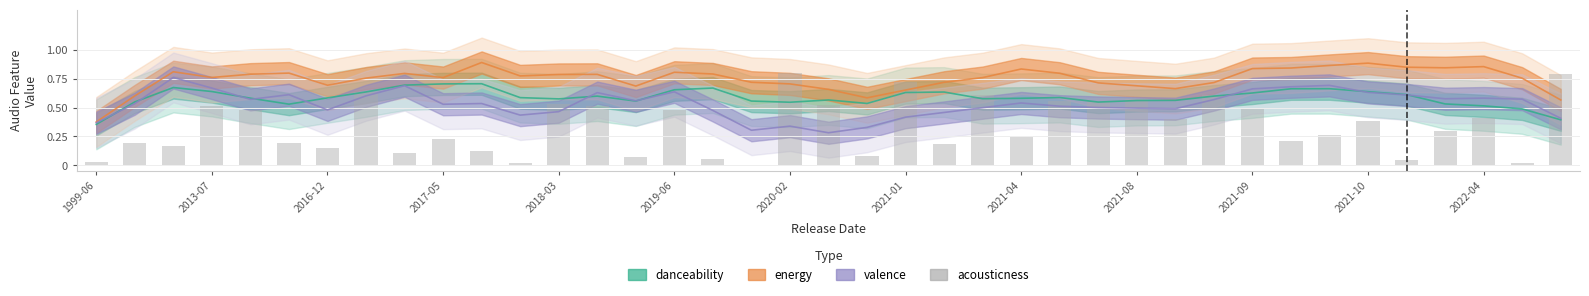

True or false: the data shows 0.5 at 2021-09.

True